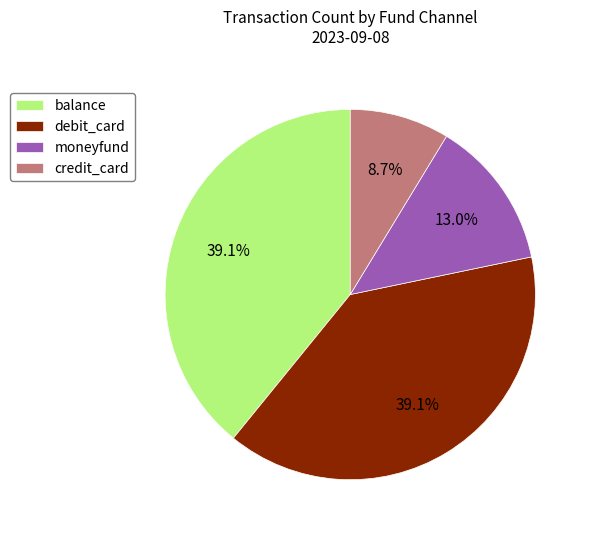

Is the sum of balance and credit_card greater than half?

No